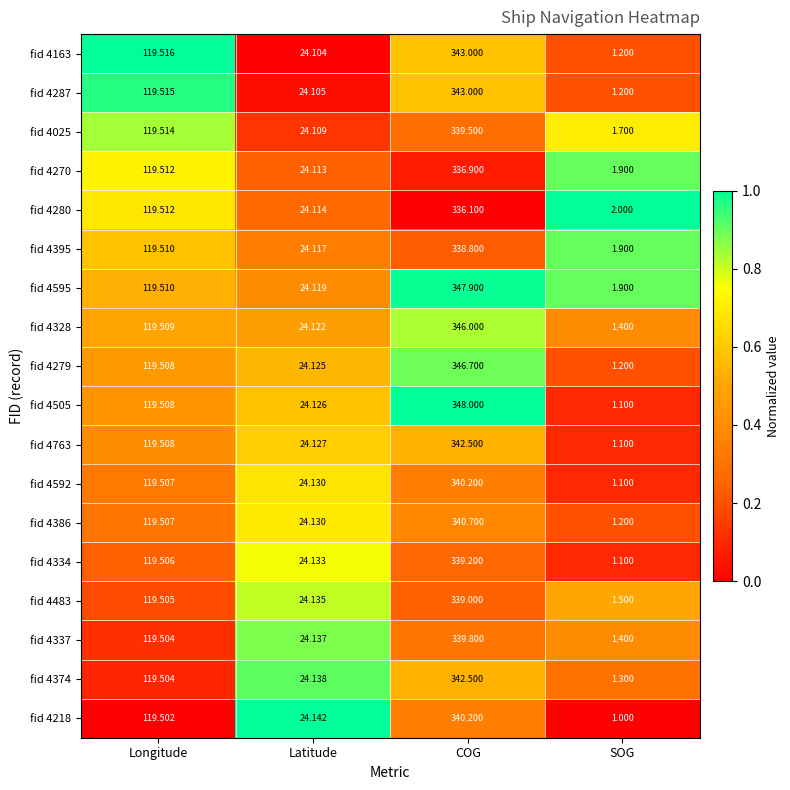

At which label does fid 4483 first exceed 119?

Longitude